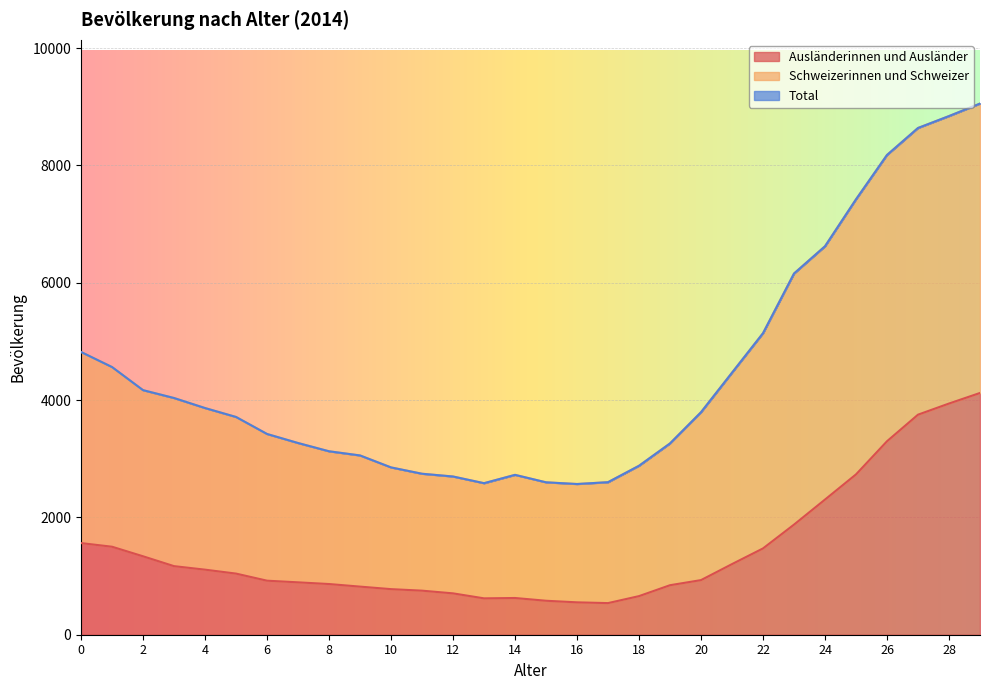

True or false: Total and Schweizer intersect in this chart.

False